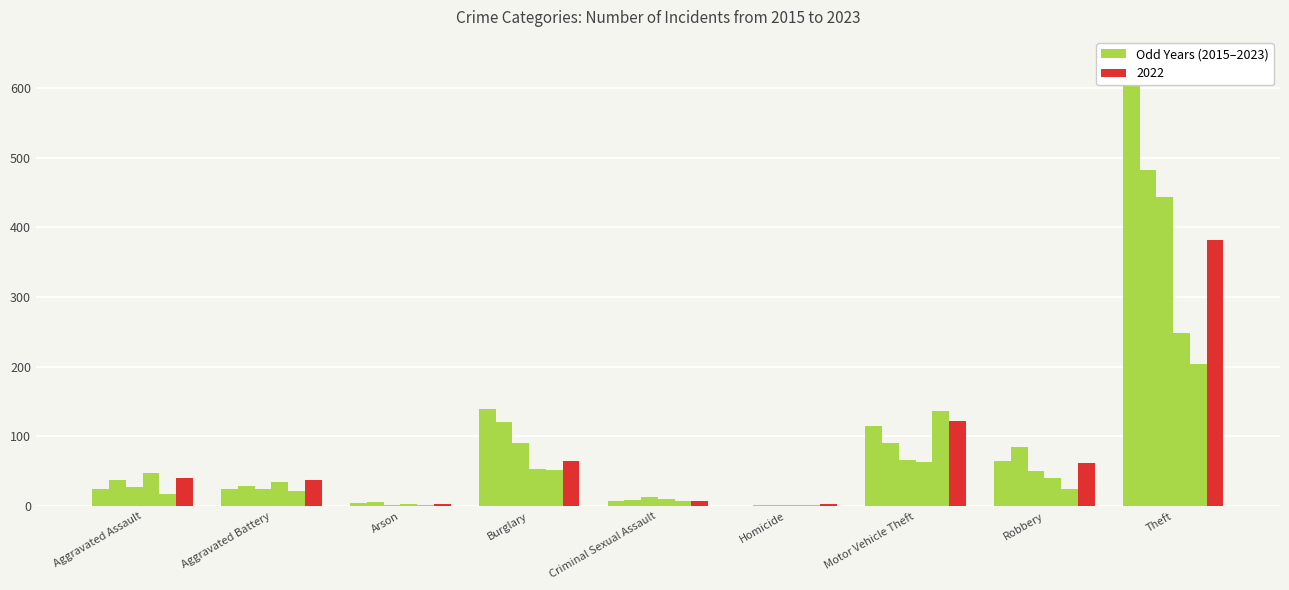

Reading right to left, list all the values displayed in this chart.

2015: 641	64	115	0	8	140	4	25	25
2017: 482	85	91	1	9	120	6	29	38
2019: 443	50	66	1	13	91	2	24	28
2021: 248	40	63	2	10	53	3	34	48
2023: 204	25	136	1	7	52	2	21	17
2022: 381	62	122	3	8	64	3	37	41